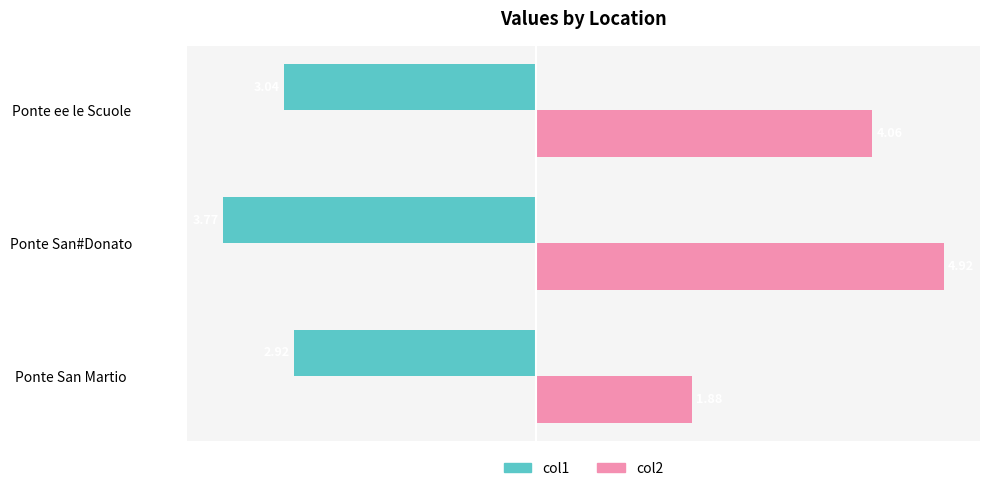

Which series has the largest total across all categories?

col2